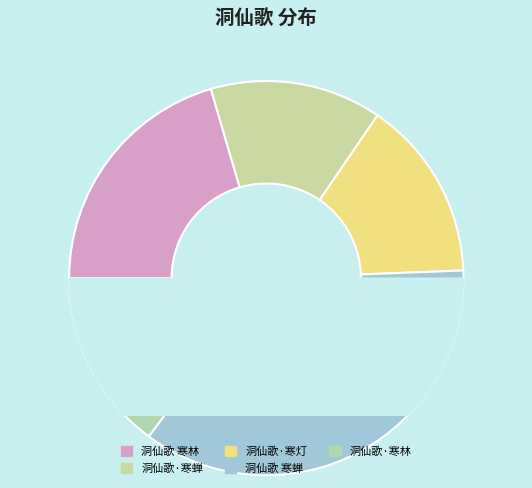

Does 洞仙歌·寒林 represent more than half of the total?

No